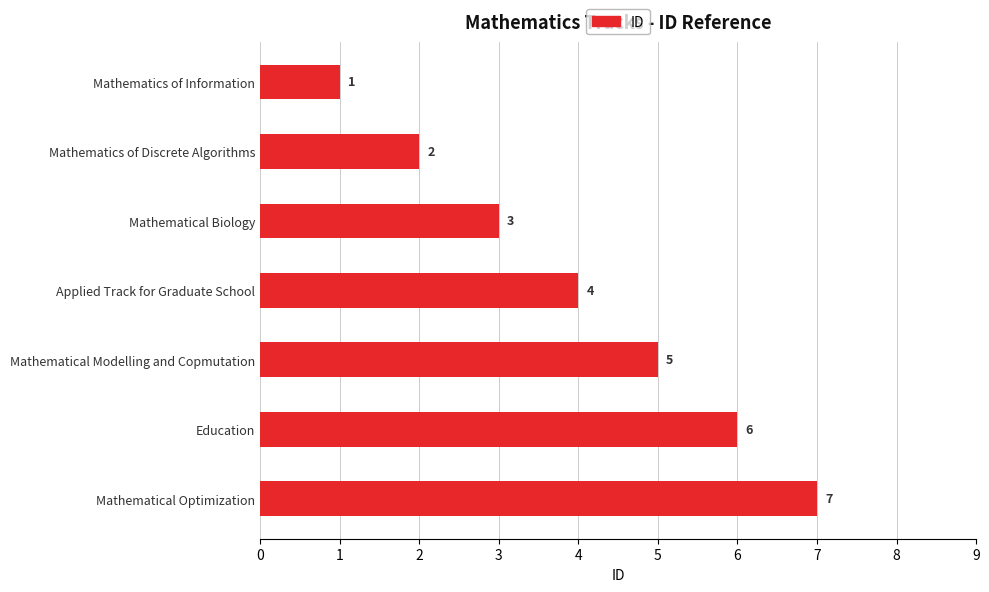

Rank the categories by value from lowest to highest.

Mathematics of Information, Mathematics of Discrete Algorithms, Mathematical Biology, Applied Track for Graduate School, Mathematical Modelling and Copmutation, Education, Mathematical Optimization